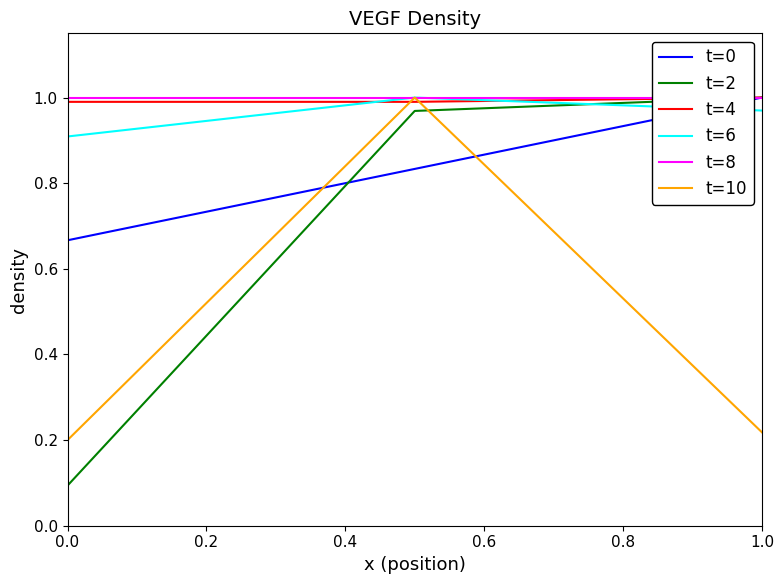

Which series has the largest range (max minus min)?

t=2